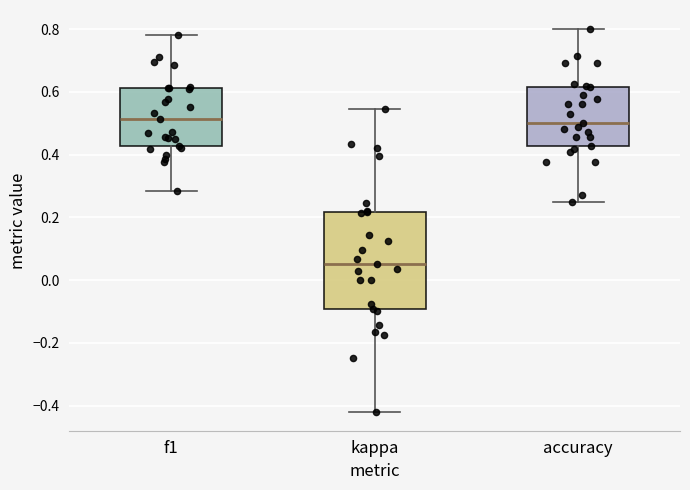

Reading left to right, transcribe this box plot: for each box, give where its median line is, the range the box spans, and where its two whiskers end, as read against the y-axis. The values are not printed on the chart, so give them approximately, as read against the axis.

f1: median 0.52, box 0.42 to 0.62, whiskers 0.28 to 0.78
kappa: median 0.04, box -0.10 to 0.22, whiskers -0.42 to 0.54
accuracy: median 0.50, box 0.42 to 0.62, whiskers 0.26 to 0.80